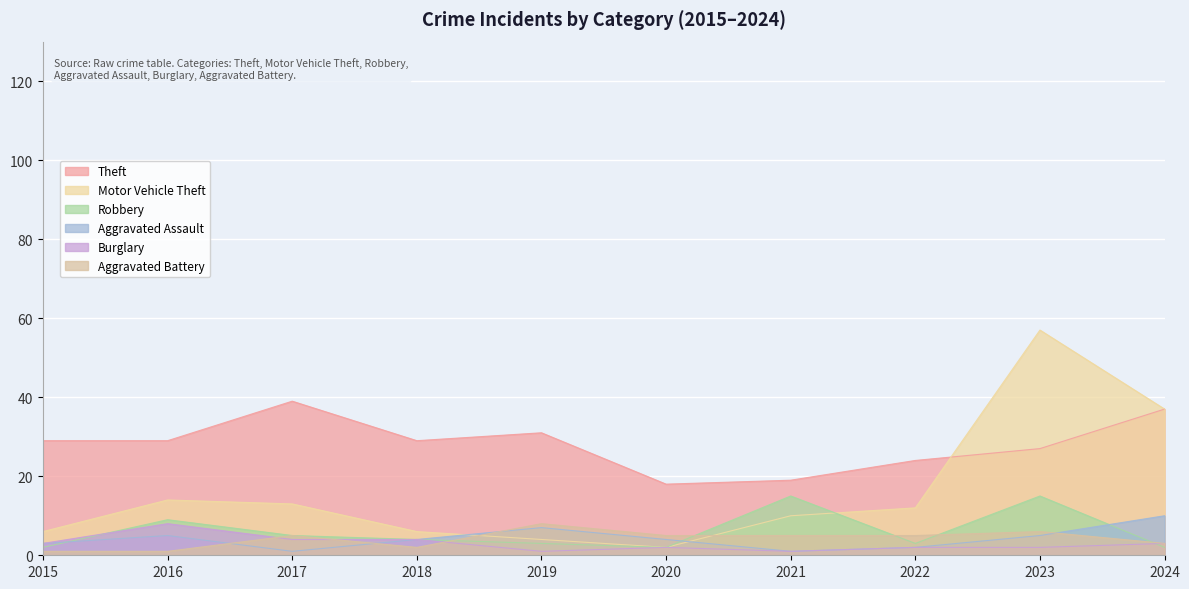

Which has a higher value, 2015 or 2020?

2015